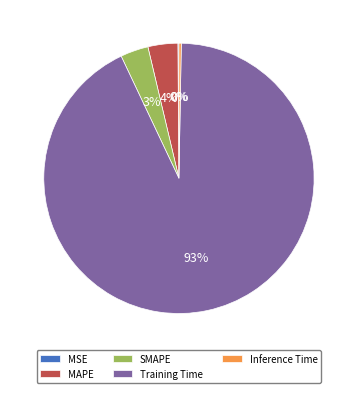

Does Training Time account for over 50% of the chart?

Yes